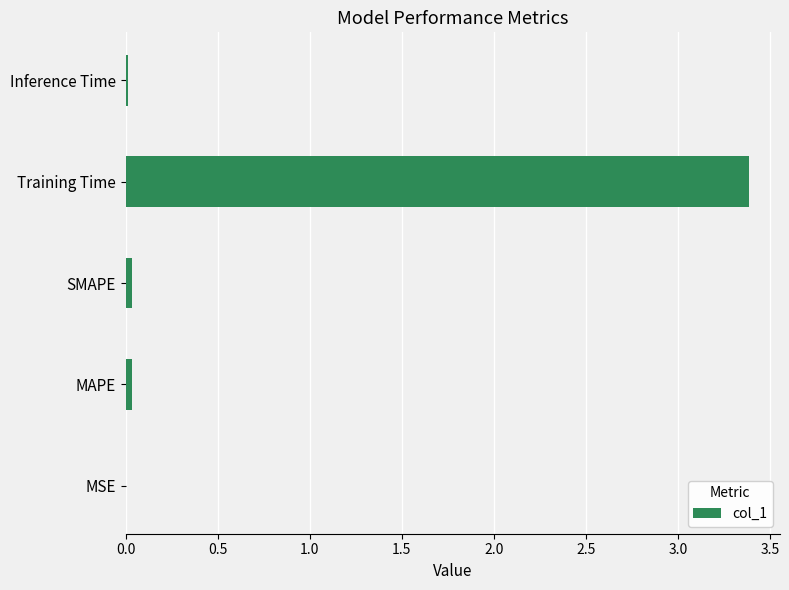

The chart shows a value of 0.0 at MAPE. True or false?

True